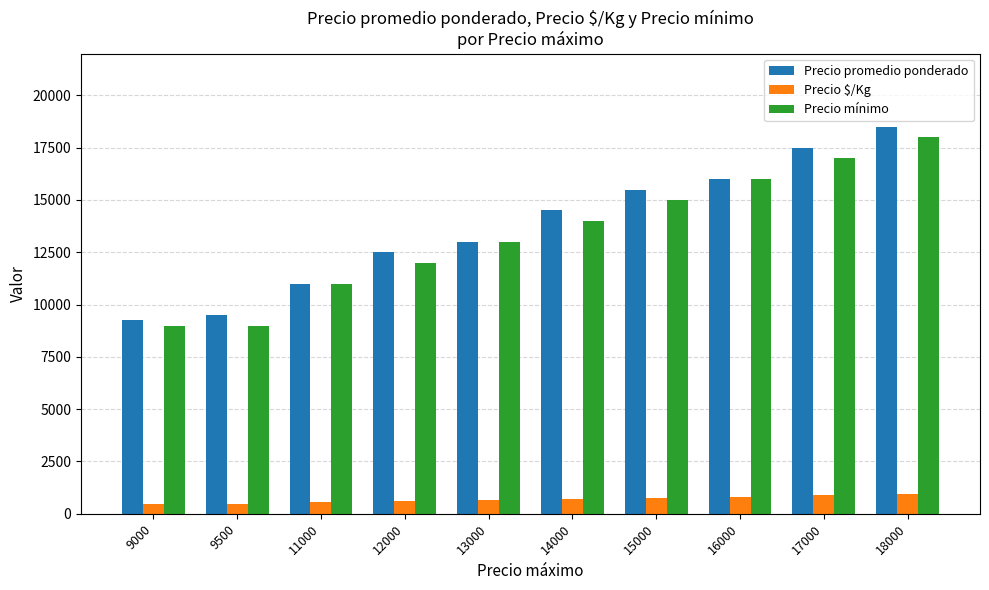

What is the difference between the Precio mínimo values at 11000 and 18000?

7000